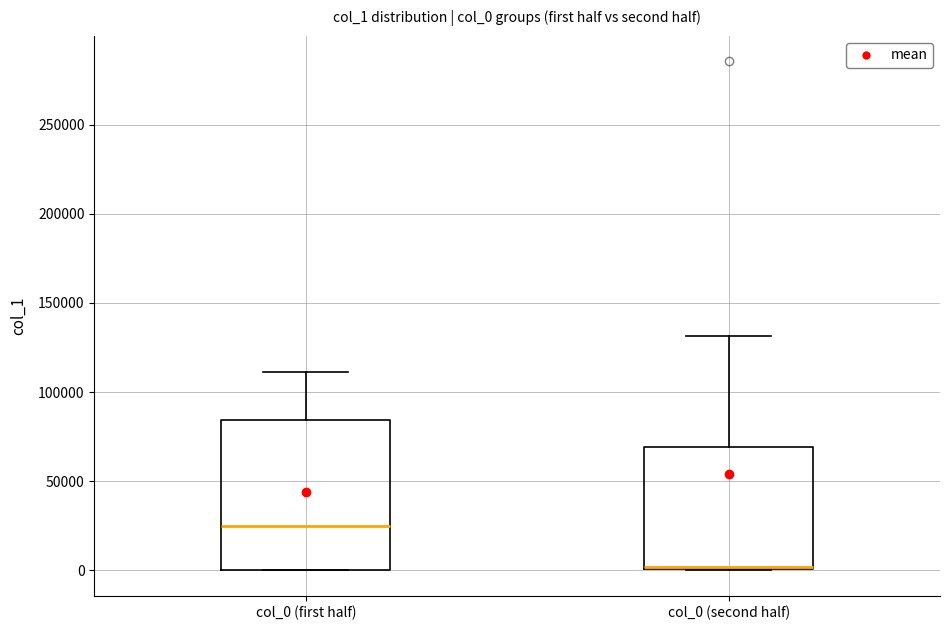

Reading left to right, transcribe this box plot: for each box, give where its median line is, the range the box spans, and where its two whiskers end, as read against the y-axis. The values are not printed on the chart, so give them approximately, as read against the axis.

col_0 (first half): median 25000, box 0 to 85000, whiskers 0 to 110000
col_0 (second half): median 0 (drawn on the box's lower edge), box 0 to 70000, whiskers 0 to 130000